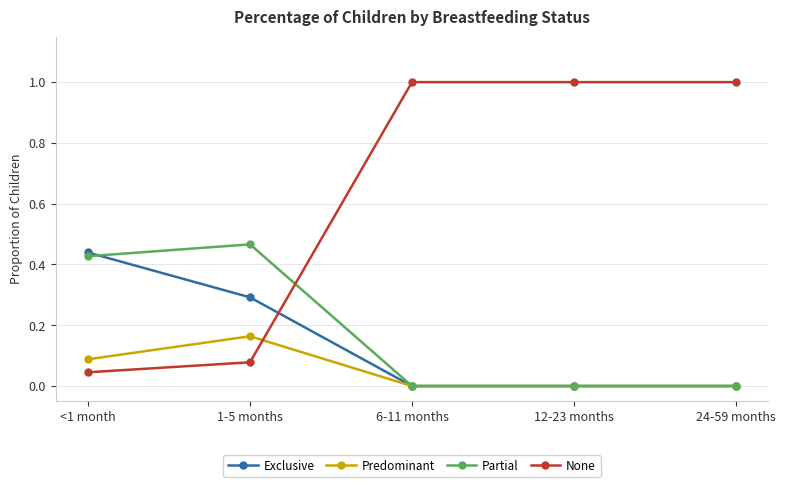

What are all the series names shown in the legend?

Exclusive, Predominant, Partial, None